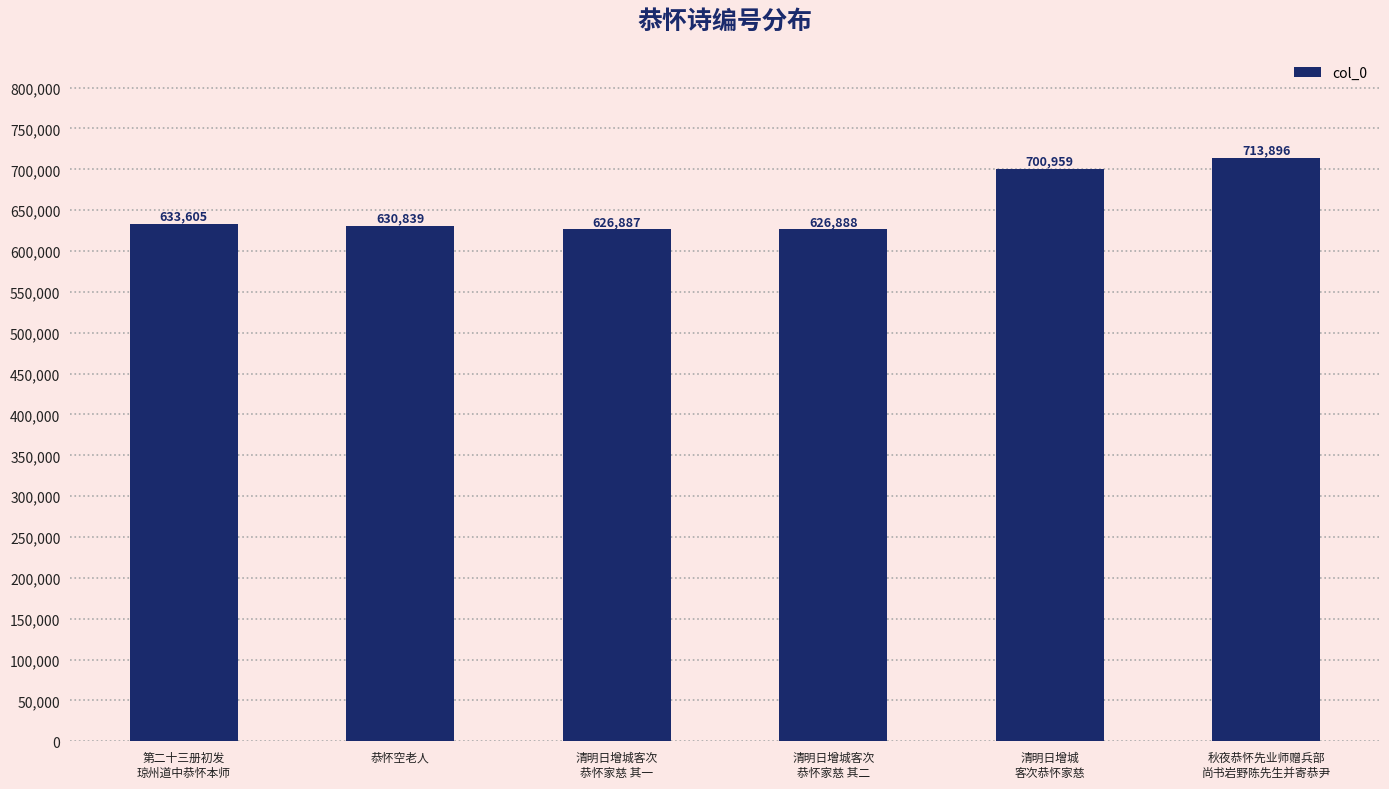

What is the sum of the values at 恭怀空老人 and 清明日增城
客次恭怀家慈?

1331798